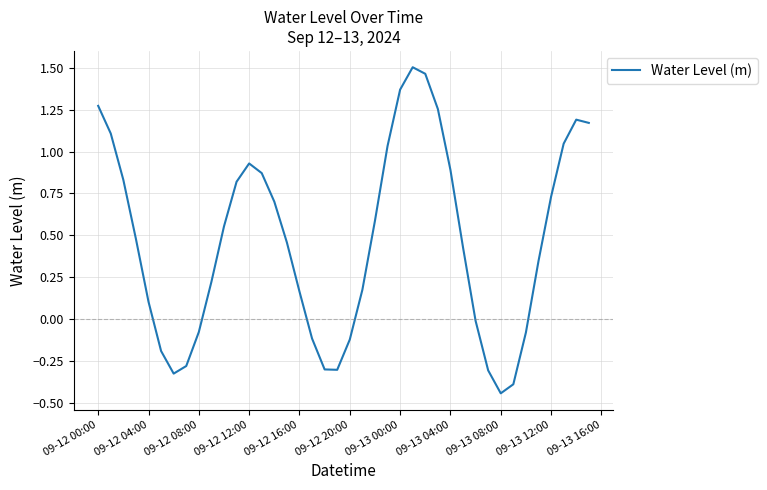

What is the sum of all values?

18.8